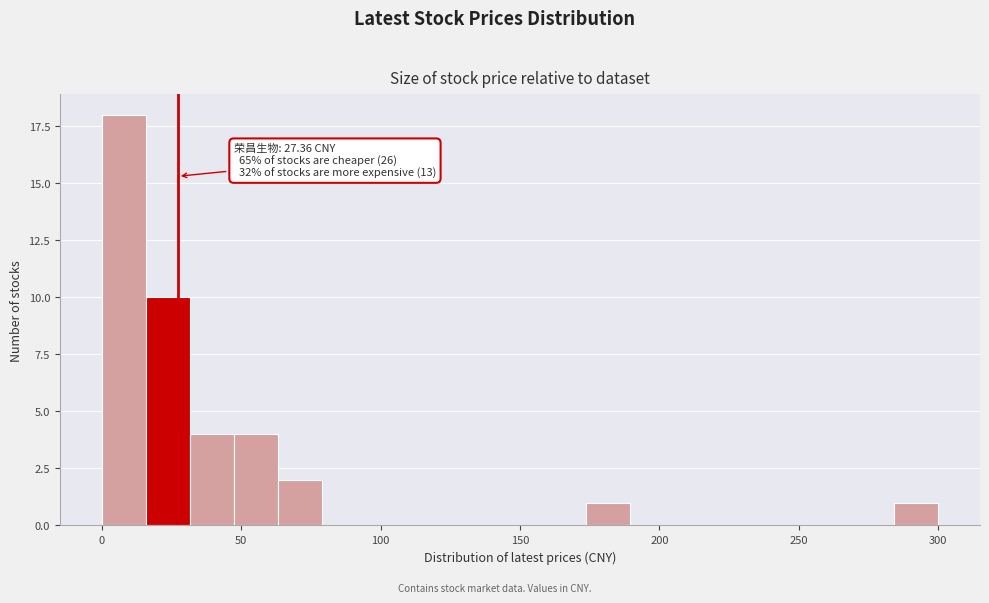

Read against the x-axis, roughly where is the centre of the tallest bar?

10